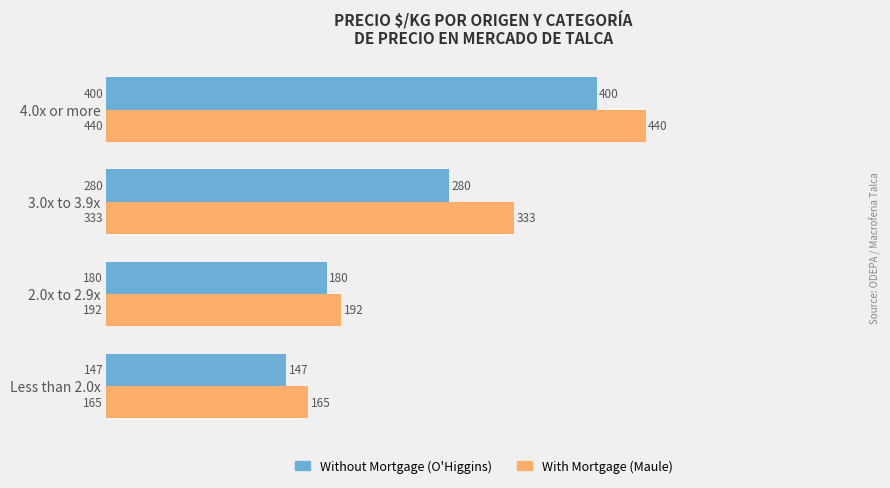

What is the minimum value shown in the chart?

147